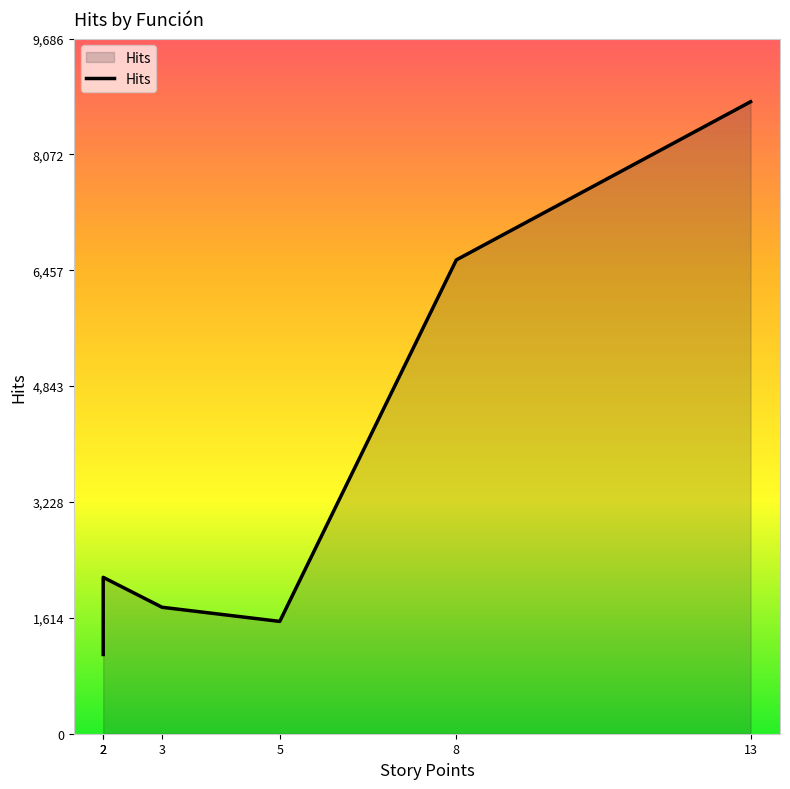

At which category does the data reach its first local peak?

2